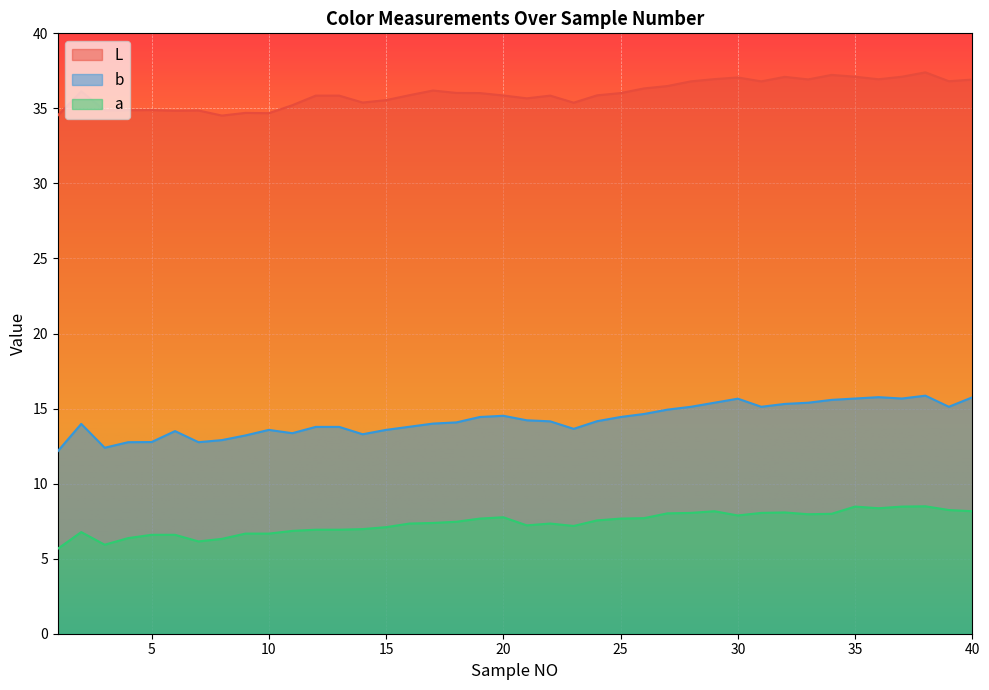

Reading left to right, transcribe all the data shown in this chart.

L: 34.5	36.1	34.9	34.9	34.9	34.8	34.9	34.5	34.7	34.7	35.2	35.9	35.9	35.4	35.5	35.9	36.2	36.0	36.0	35.9	35.7	35.9	35.4	35.9	36.0	36.3	36.5	36.8	37.0	37.1	36.8	37.1	36.9	37.2	37.1	36.9	37.1	37.4	36.8	36.9
b: 12.2	14.0	12.4	12.8	12.8	13.5	12.8	12.9	13.2	13.6	13.4	13.8	13.8	13.3	13.6	13.8	14.0	14.1	14.4	14.5	14.2	14.2	13.7	14.2	14.4	14.6	14.9	15.1	15.4	15.7	15.1	15.3	15.4	15.6	15.7	15.8	15.7	15.9	15.1	15.8
a: 5.7	6.8	5.9	6.4	6.6	6.6	6.2	6.3	6.7	6.7	6.8	6.9	6.9	7.0	7.1	7.3	7.4	7.5	7.7	7.8	7.2	7.3	7.2	7.5	7.7	7.7	8.0	8.1	8.2	7.9	8.1	8.1	8.0	8.0	8.5	8.4	8.5	8.5	8.2	8.2